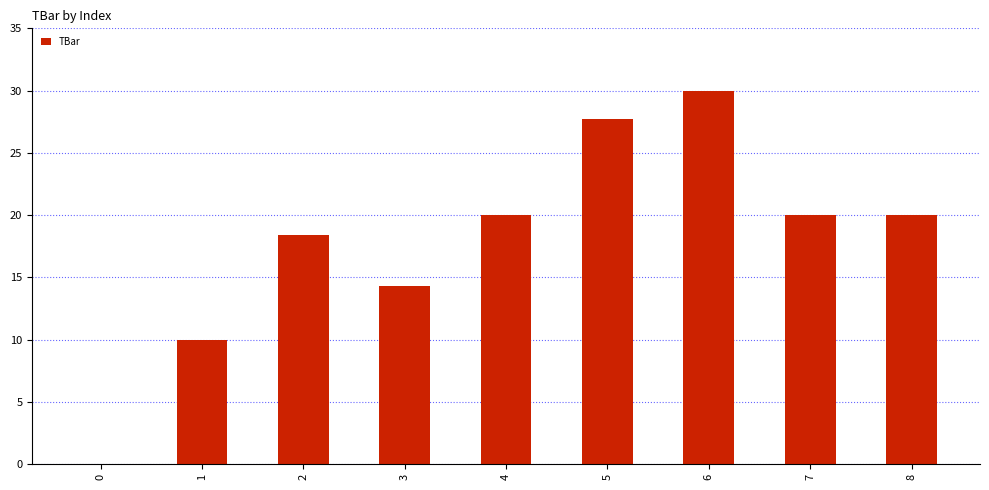

Reading right to left, what are all the values shown in this chart?

8=20.0	7=20.0	6=30.0	5=27.7	4=20.0	3=14.3	2=18.4	1=10.0	0=0.0